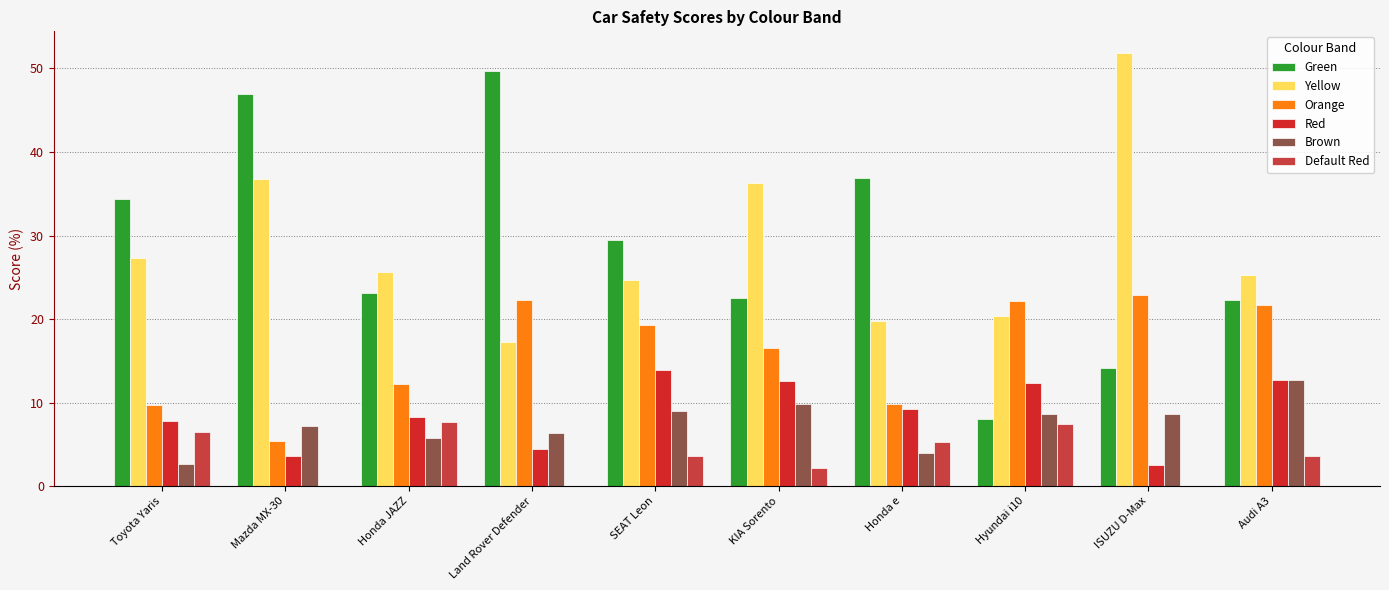

What is the label of the 1st bar from the left?

Toyota Yaris